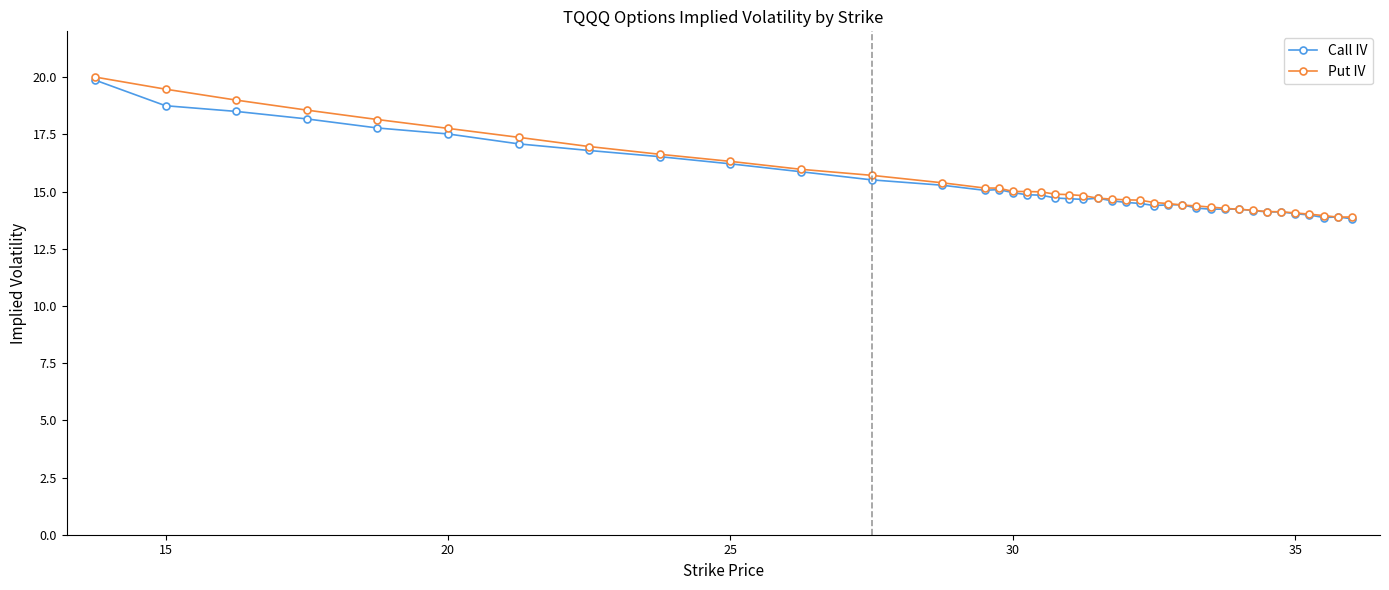

What is the average value of the Call IV series?

15.3